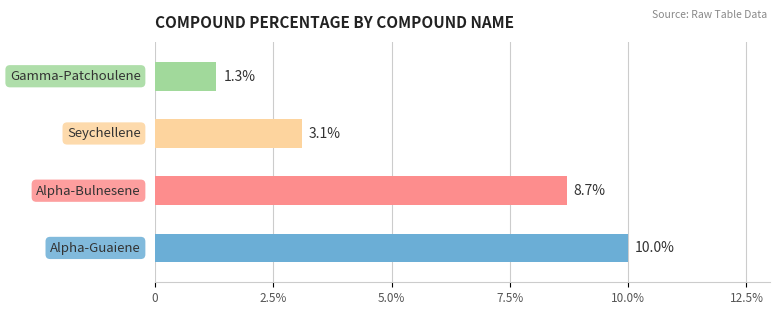

Reading left to right, what are all the values shown in this chart?

Alpha-Guaiene=10.0	Alpha-Bulnesene=8.7	Seychellene=3.1	Gamma-Patchoulene=1.3